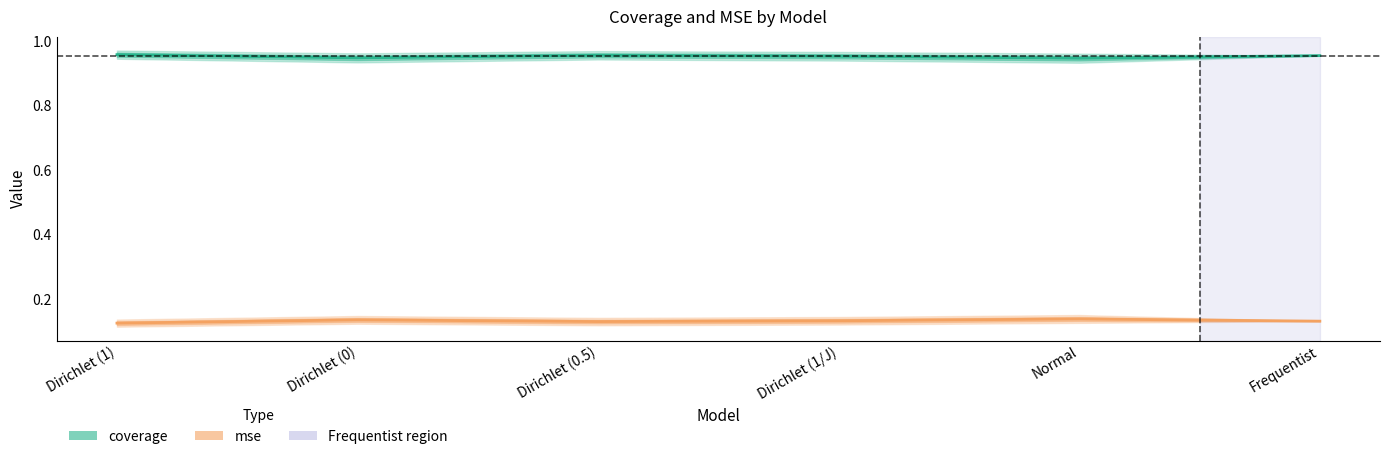

What is the total value across all series at Frequentist?

1.1